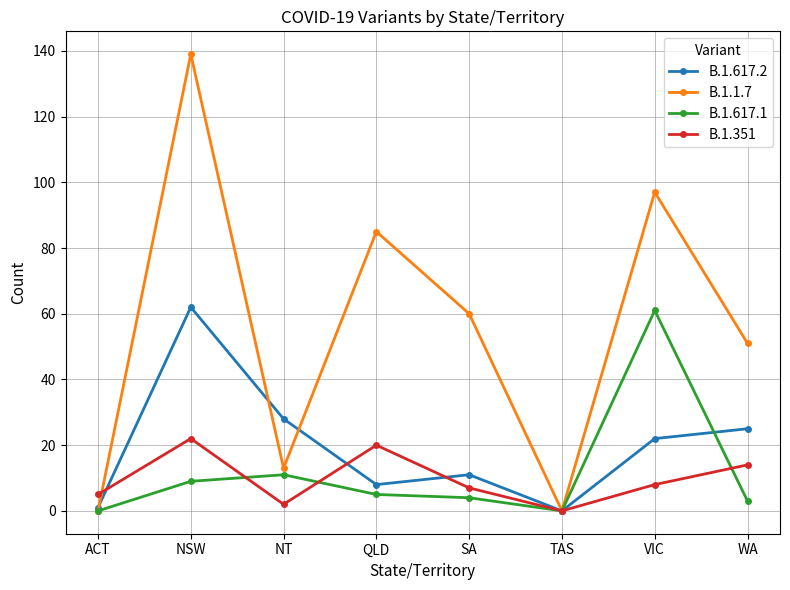

What is the spread (max minus min) of values at NT?

26